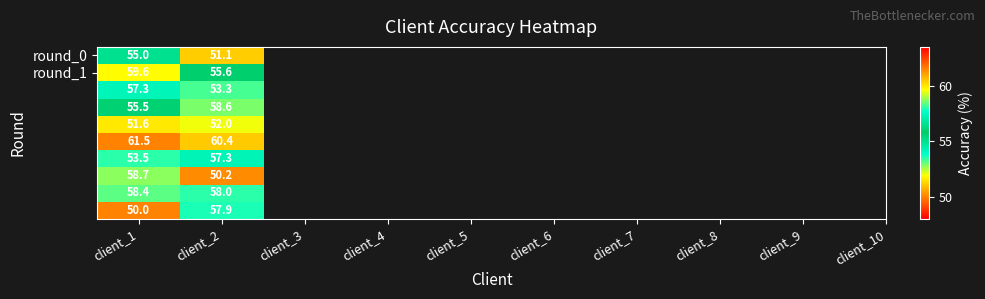

What is the total value across all series at client_2?

554.4